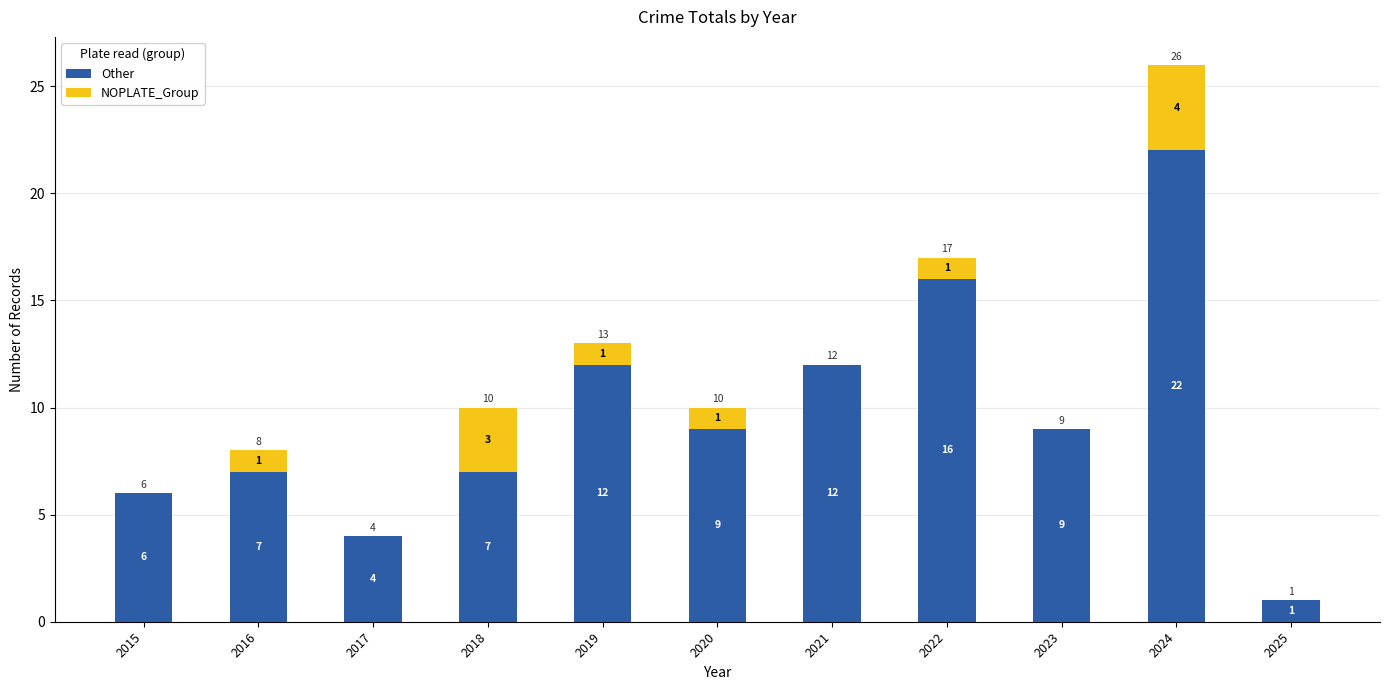

How many distinct data groups are displayed?

2